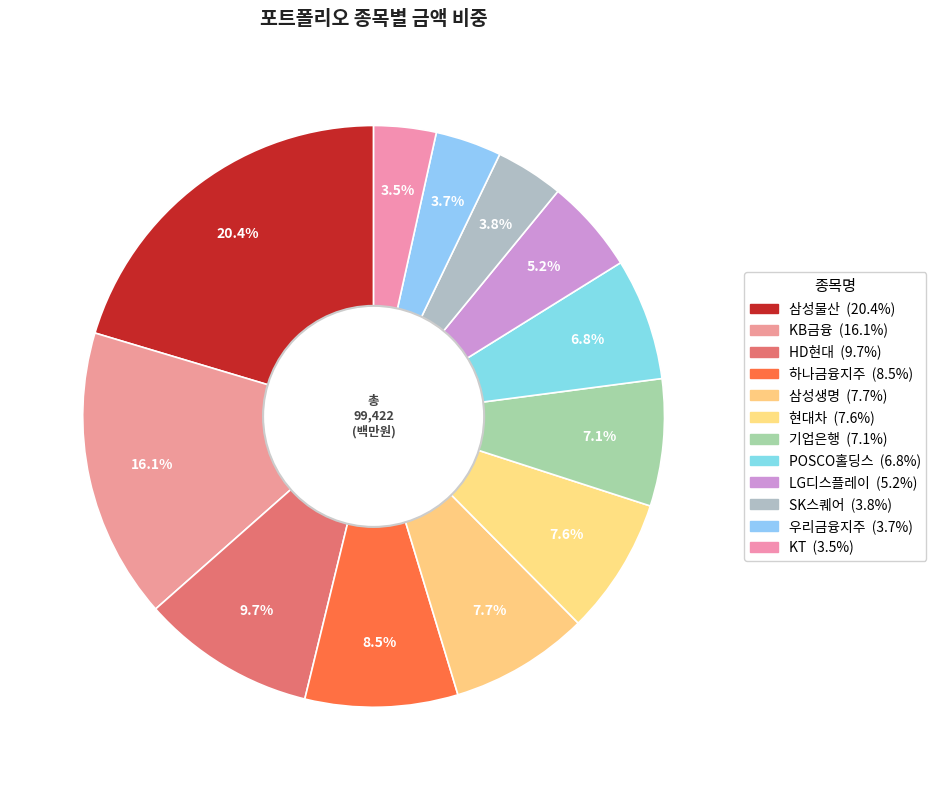

Does any single category account for the majority?

No